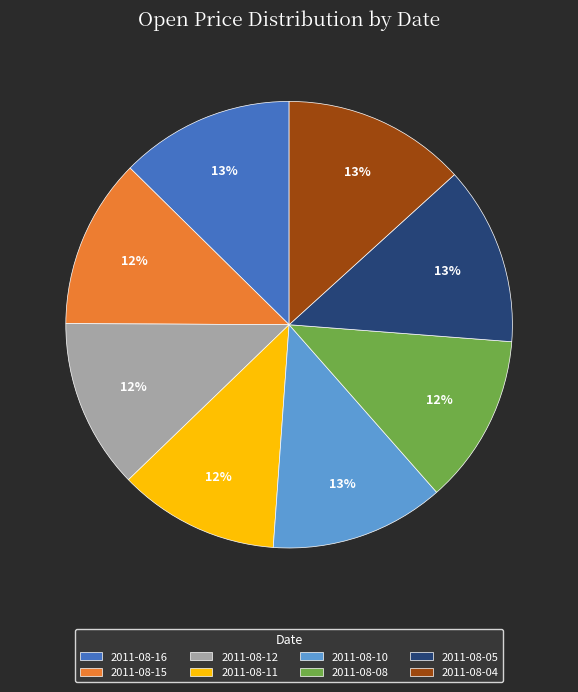

Is the sum of 2011-08-11 and 2011-08-08 greater than half?

No